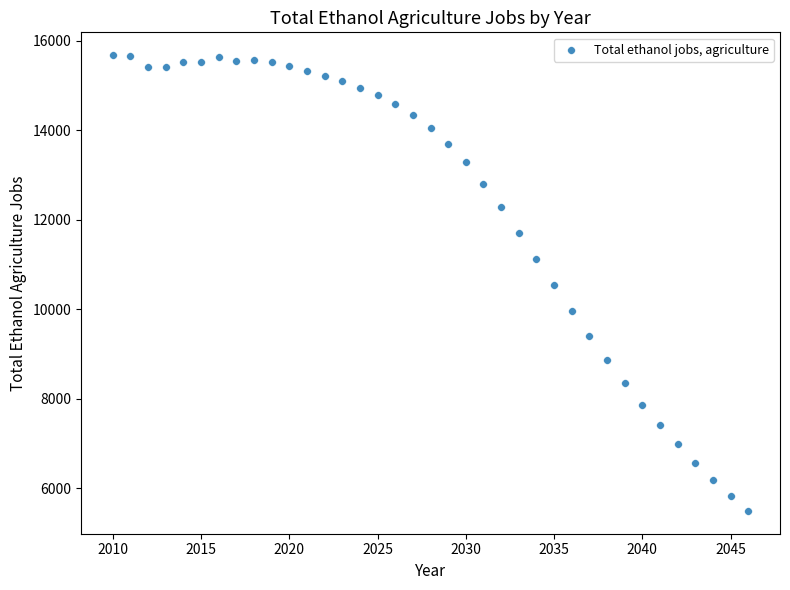

What is the range of X values (max minus min)?

36.0